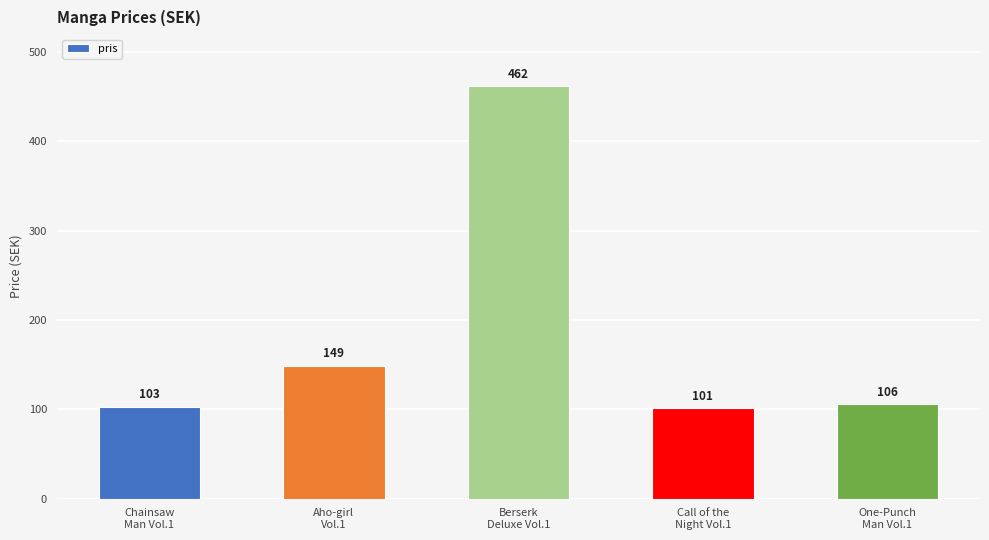

Which label corresponds to the smallest value in the chart?

Call of the
Night Vol.1